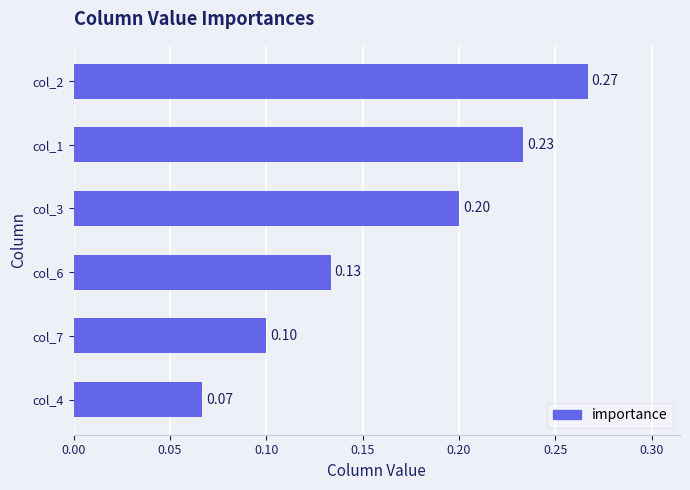

Rank the categories by value from lowest to highest.

col_4, col_7, col_6, col_3, col_1, col_2